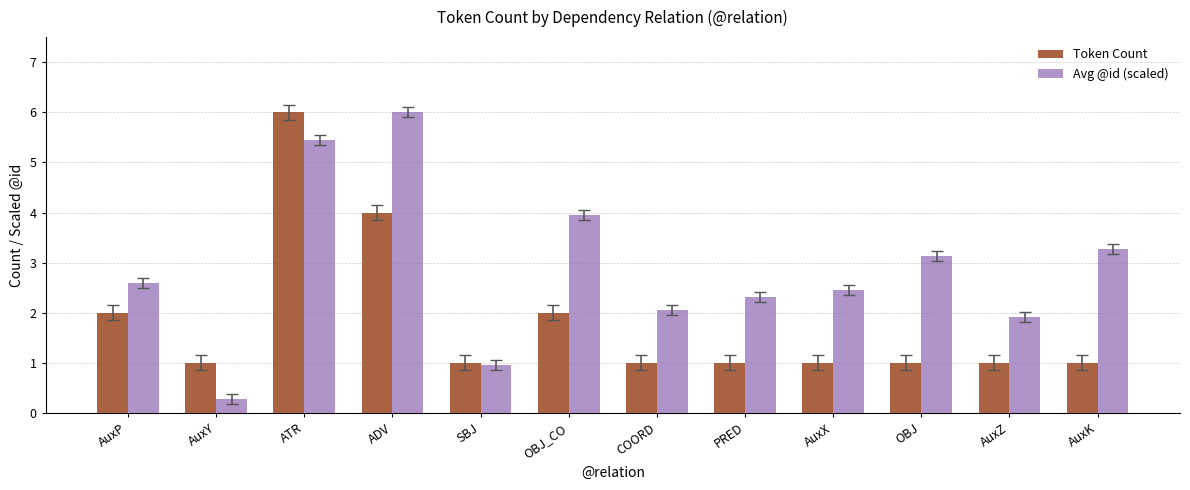

What is the difference between the Avg @id (scaled) values at OBJ_CO and ATR?

1.5